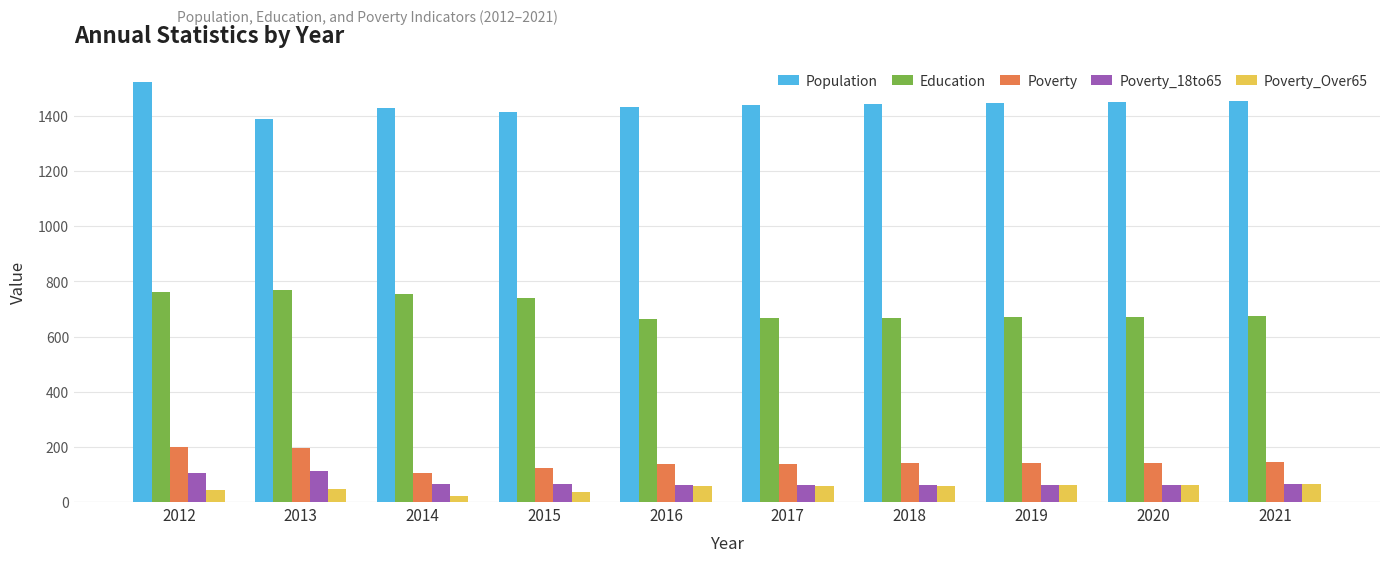

At how many categories does at least one series exceed 1282?

10